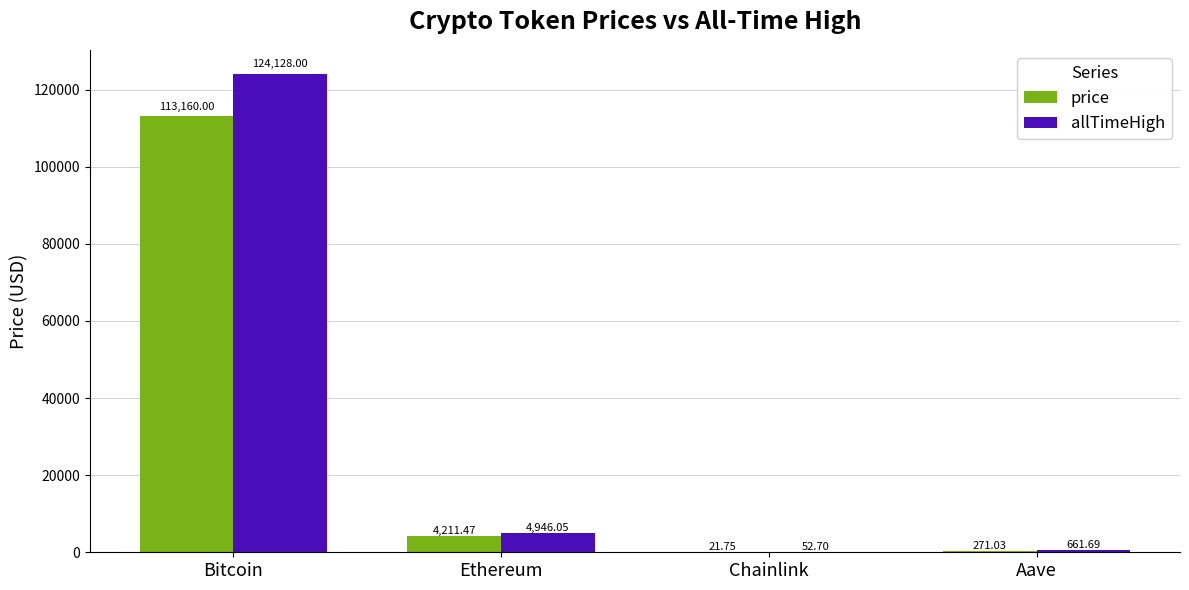

Is it true that allTimeHigh equals 124128.0 at Bitcoin?

True